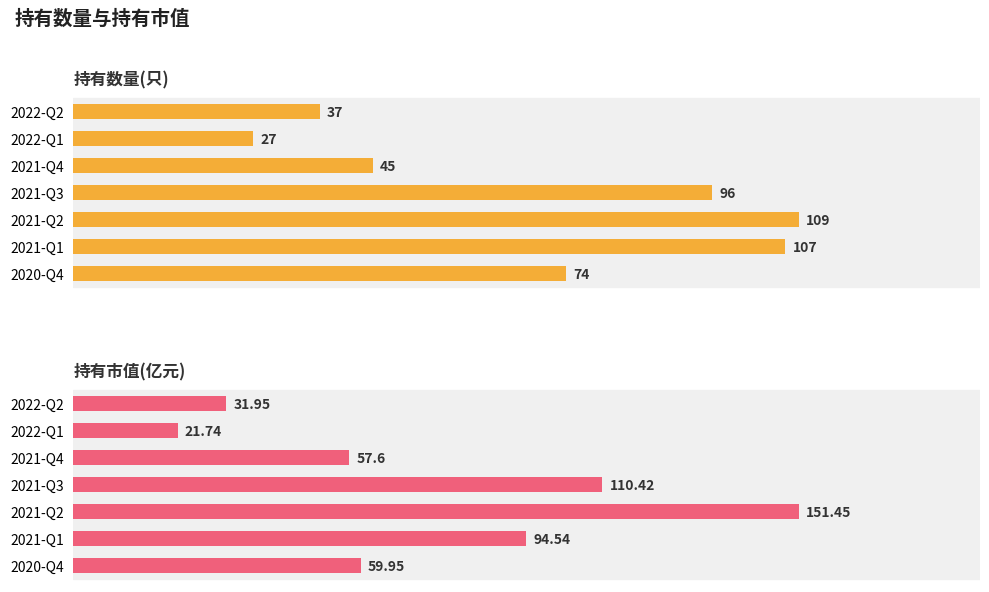

List the labels in order of 持有市值(亿元) value, largest first.

2021-Q2, 2021-Q3, 2021-Q1, 2020-Q4, 2021-Q4, 2022-Q2, 2022-Q1